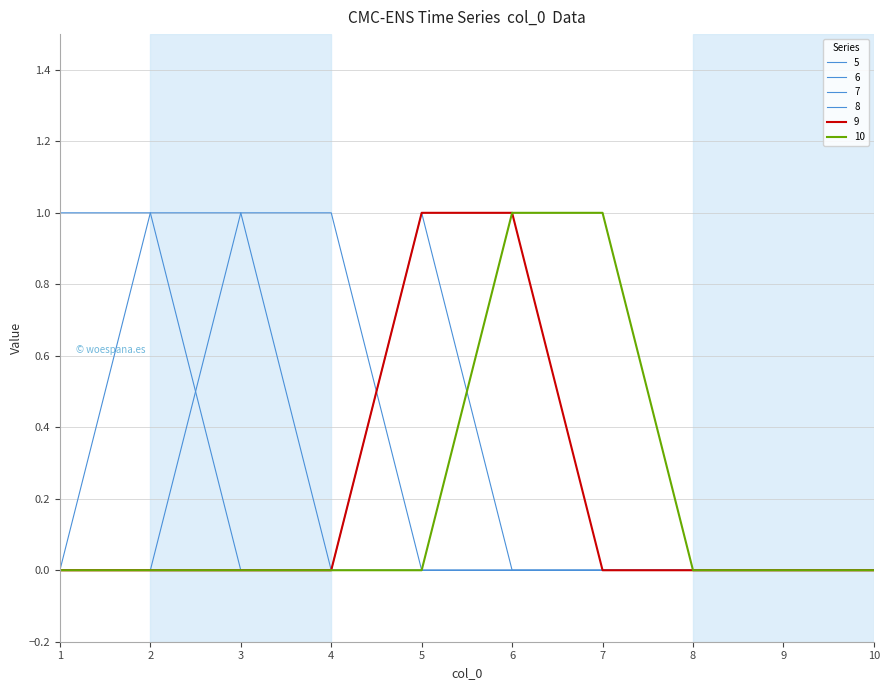

Is the value of 6 at 7 greater than the value of 9 at 6?

No